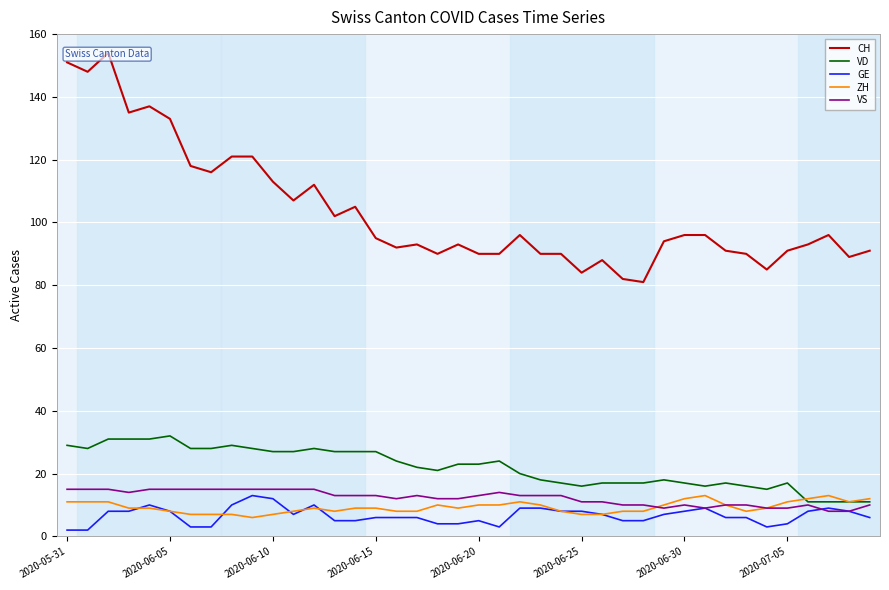

The VD series shows 10 at 2020-05-31. True or false?

False